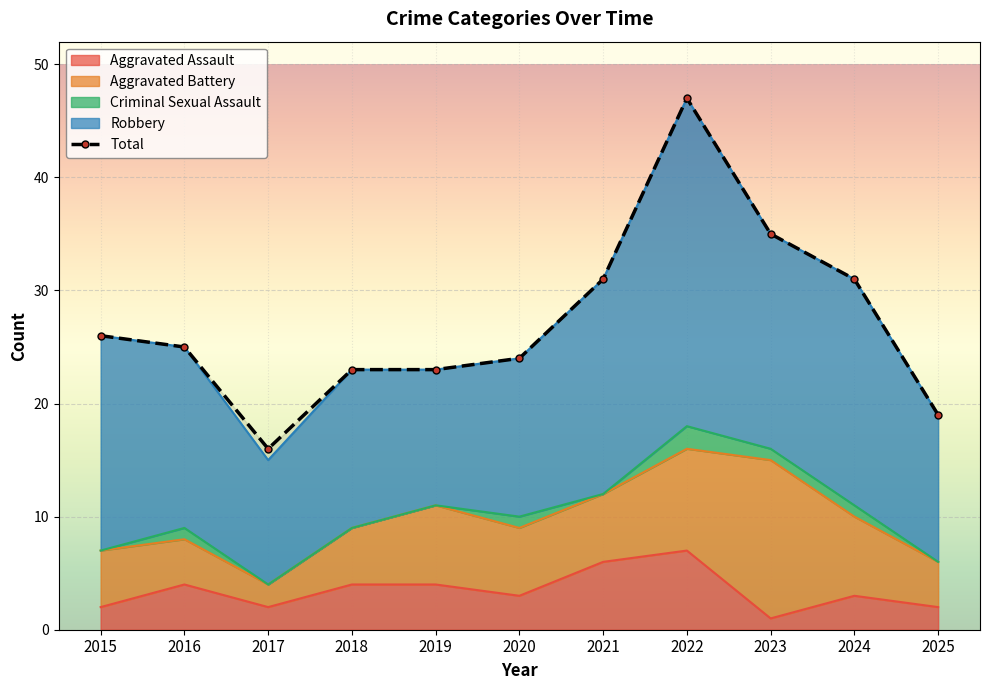

At which label is Aggravated Battery closest to 8?

2019